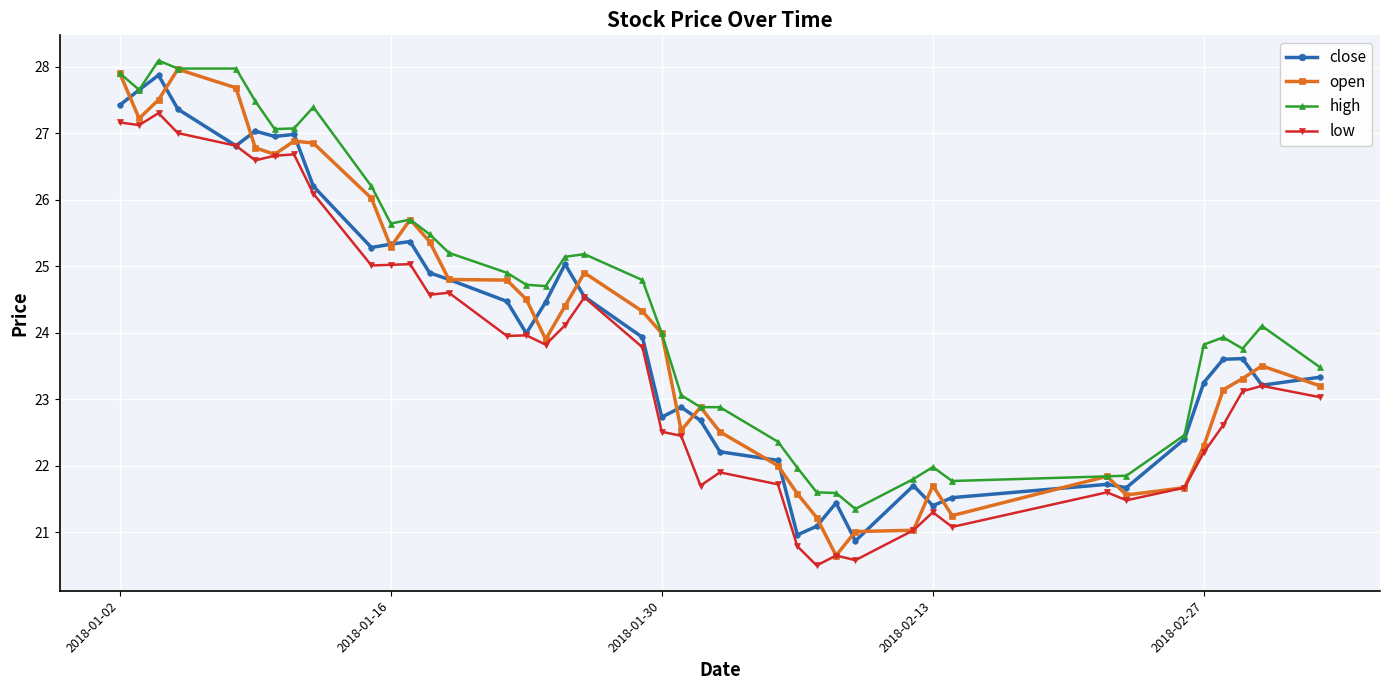

True or false: close has more than 1 interior local peaks.

True